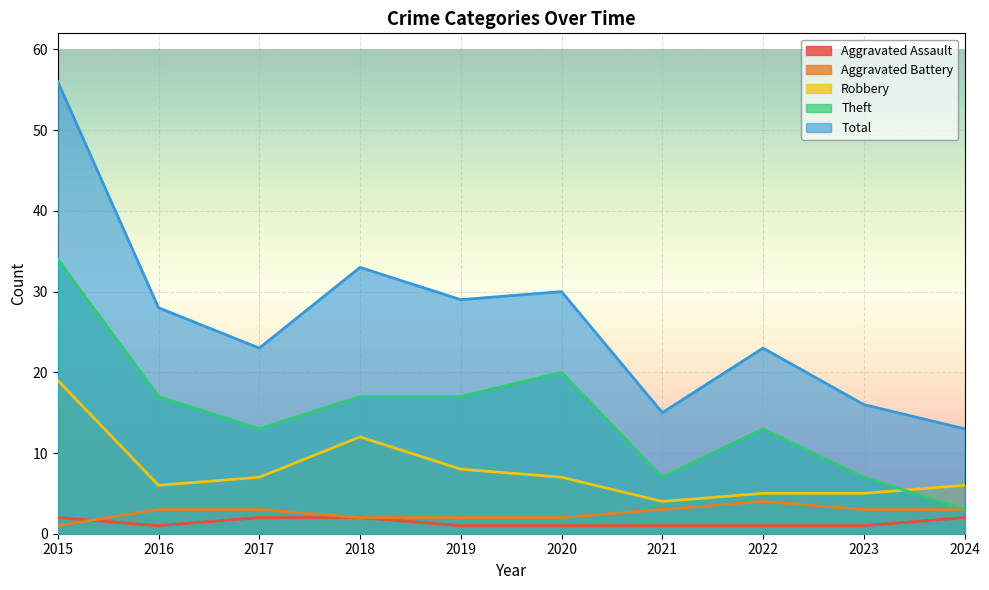

How many data points in Theft are above 17?

2